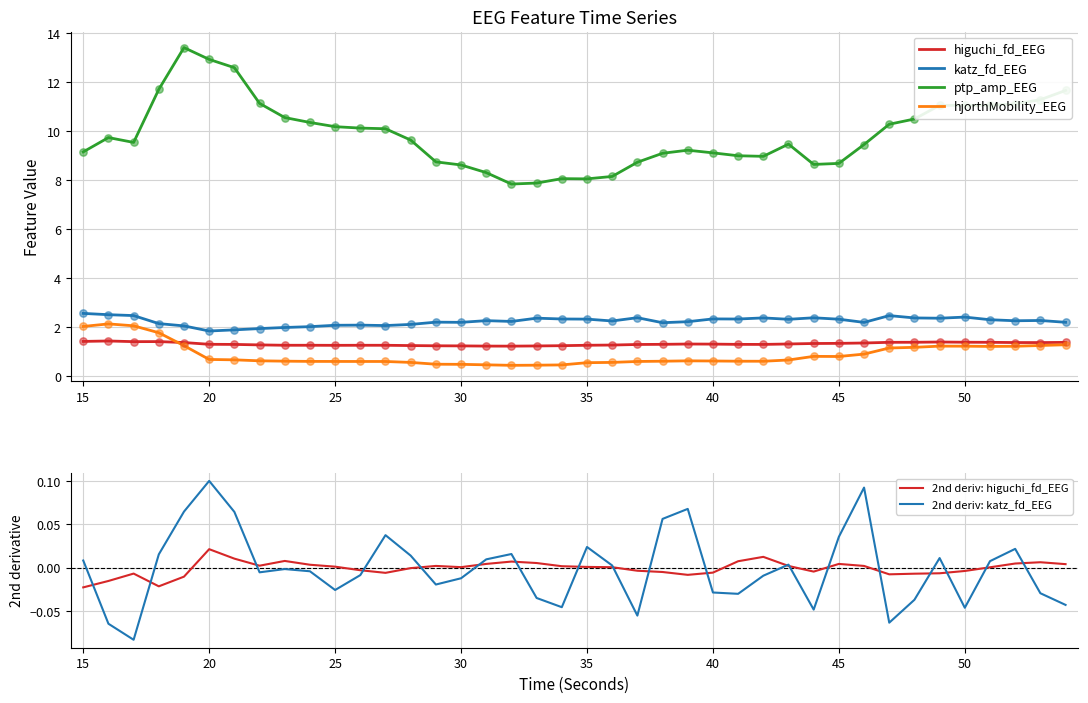

Which series has the largest total across all categories?

ptp_amp_EEG